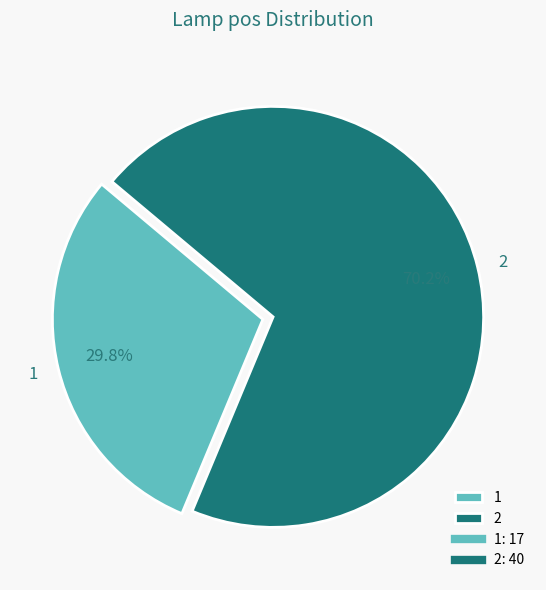

What is the largest slice in the pie chart?

2